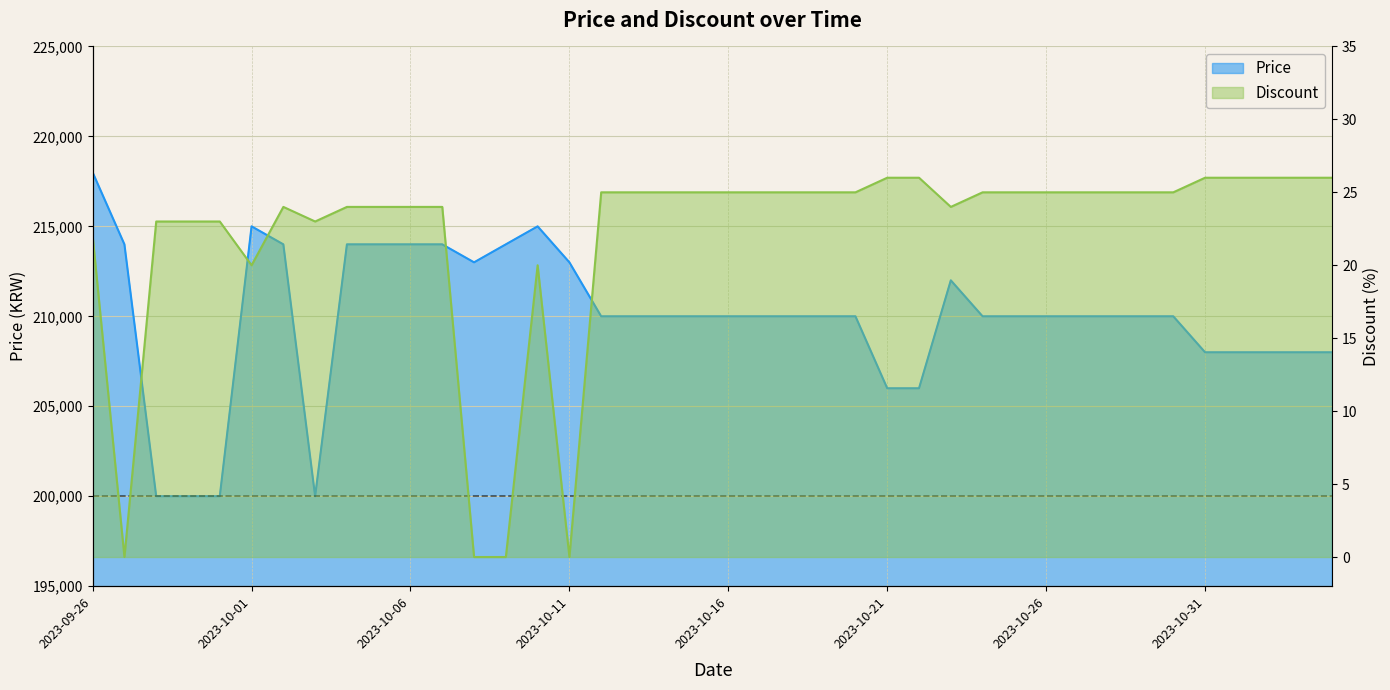

Which series has the largest range (max minus min)?

Price